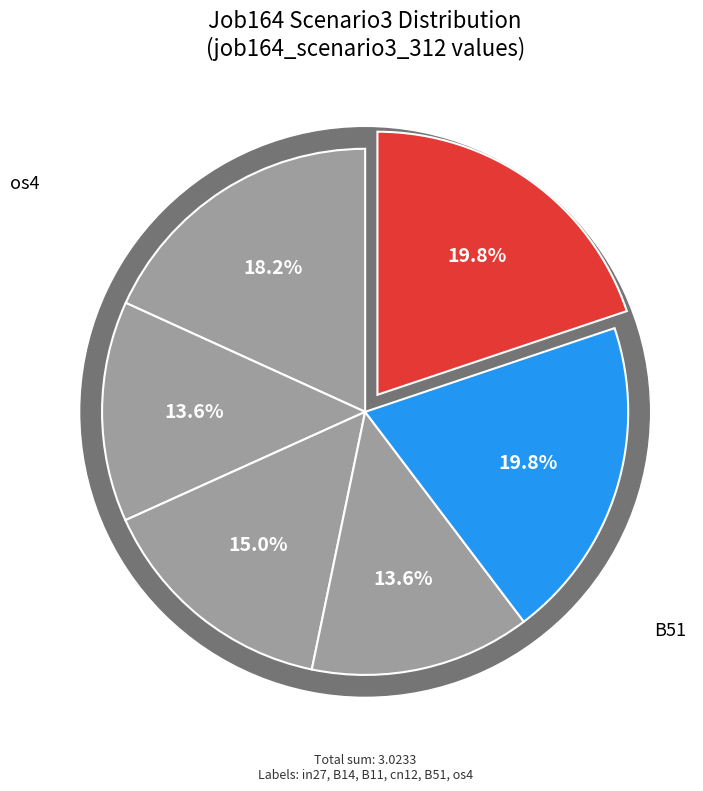

What percentage is NOT represented by B11?

85.0%